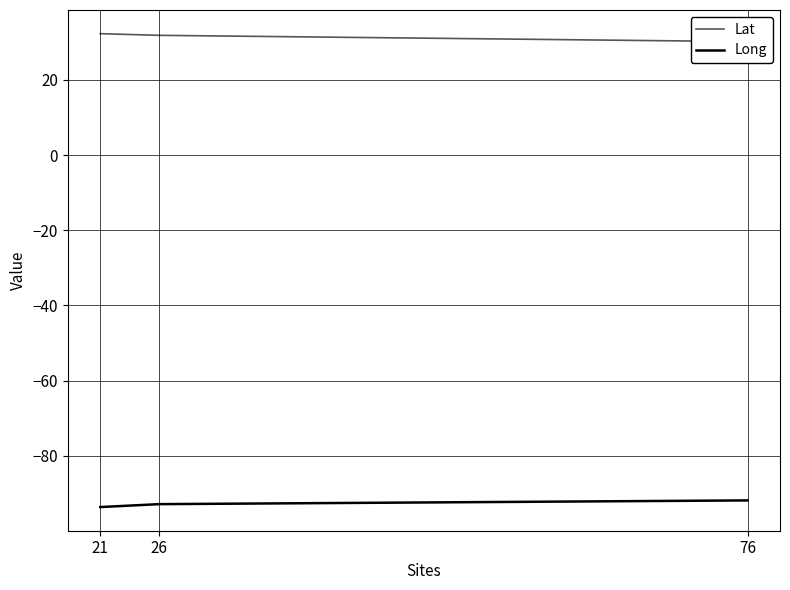

What is the value of the Lat point at the 2nd from the left?

31.9